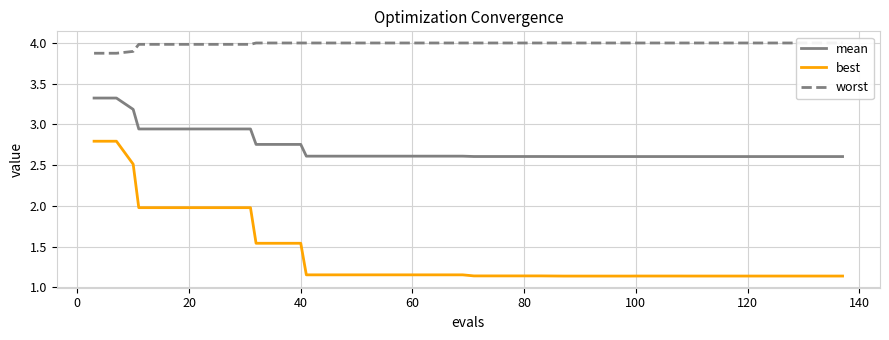

The best series shows 0.8 at 40. True or false?

False